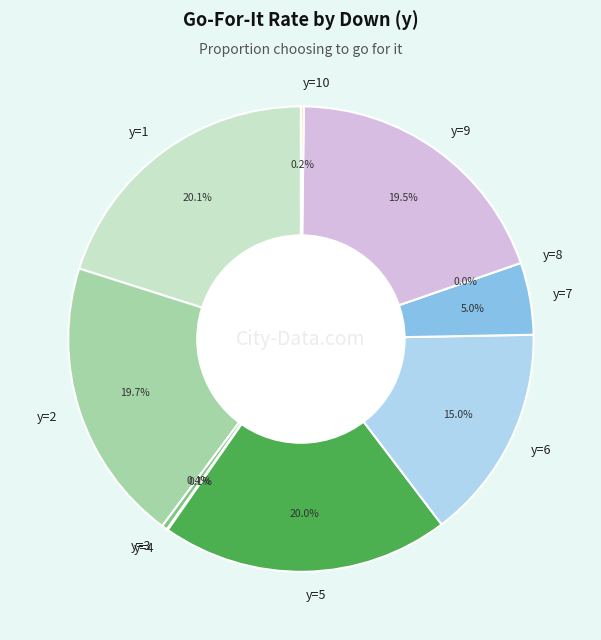

What percentage is the y=6 slice, to the nearest percent?

15%